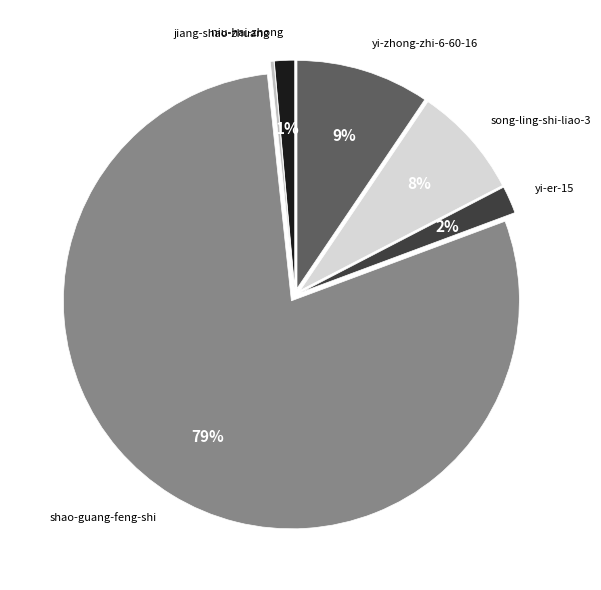

Which has a higher value, yi-zhong-zhi-6-60-16 or niu-hai-zhong?

yi-zhong-zhi-6-60-16